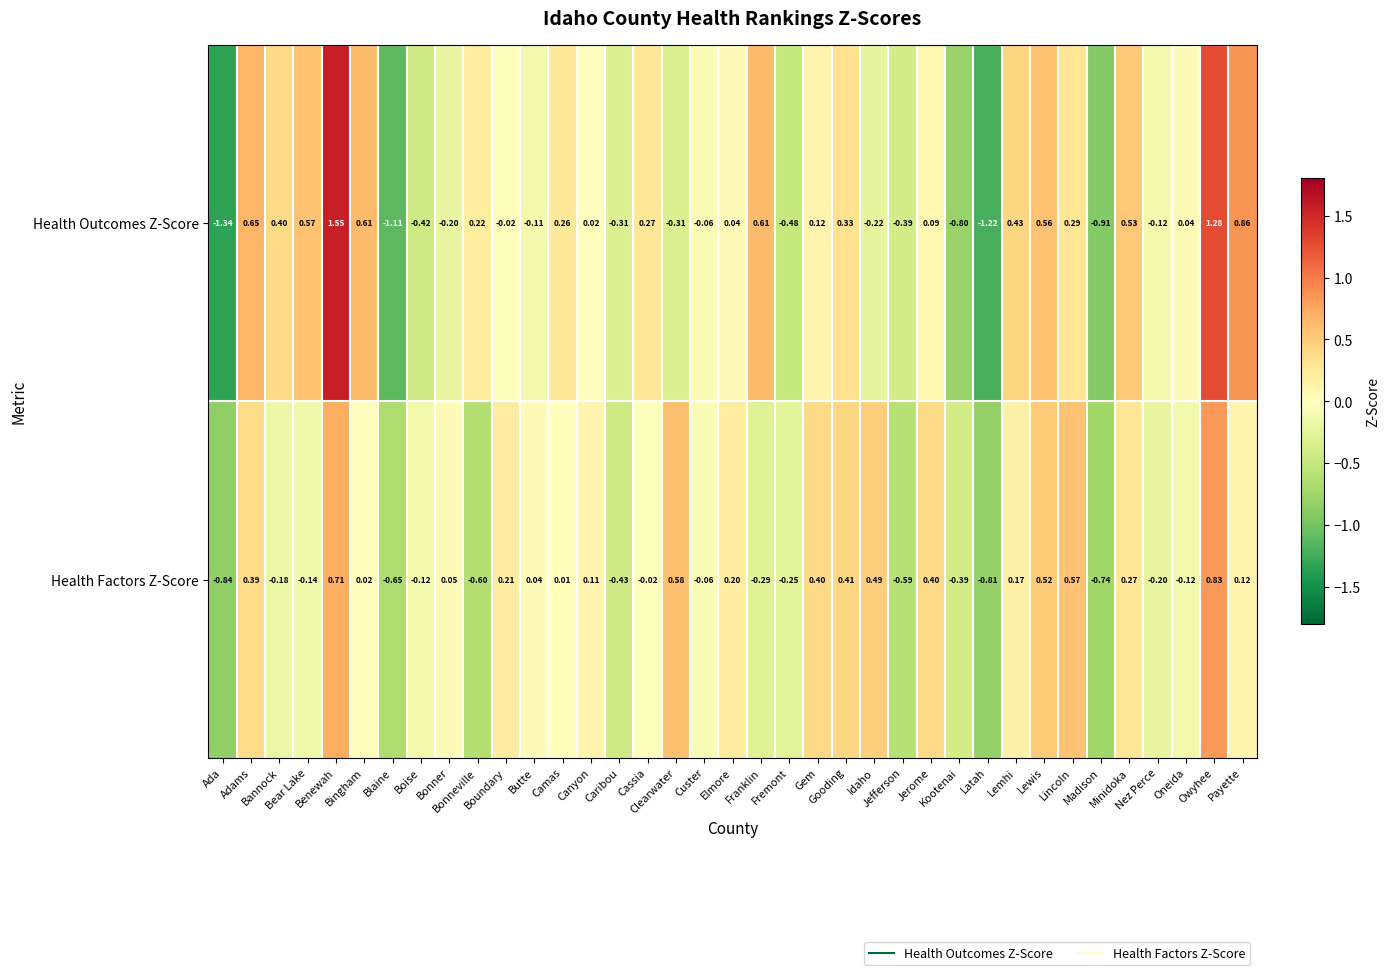

Rank the series by their average value, from lowest to highest.

Health Factors Z-Score, Health Outcomes Z-Score